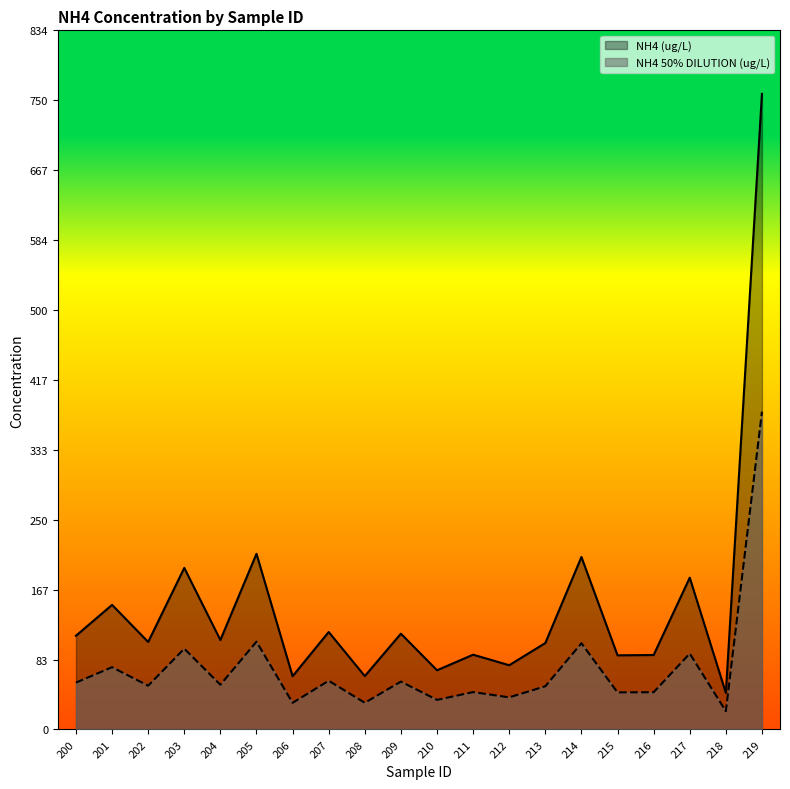

List the labels in order of NH4 50% DILUTION (ug/L) value, smallest first.

218, 206, 208, 210, 212, 215, 216, 211, 213, 202, 204, 200, 209, 207, 201, 217, 203, 214, 205, 219